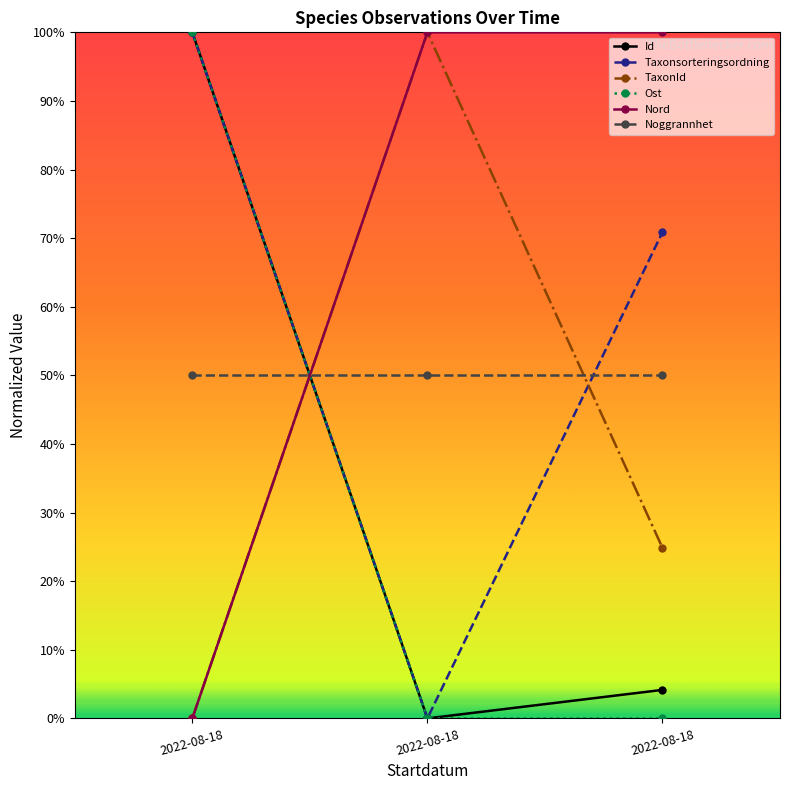

Which series has the largest range (max minus min)?

Id